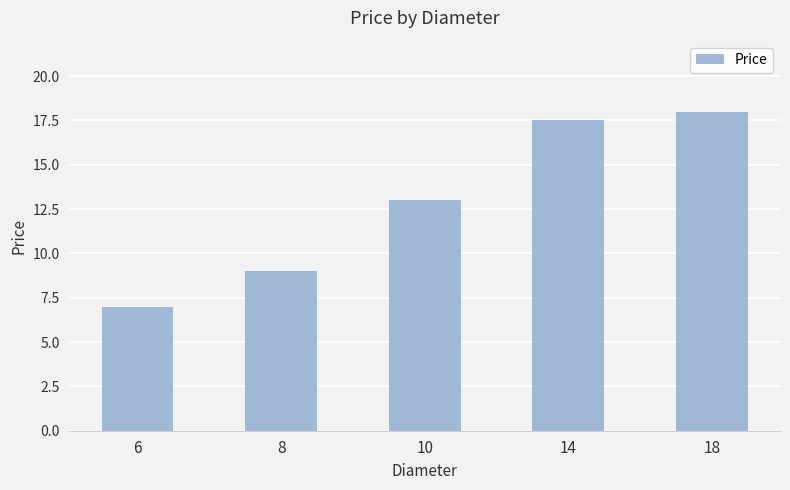

List the labels in order of value, smallest first.

6, 8, 10, 14, 18